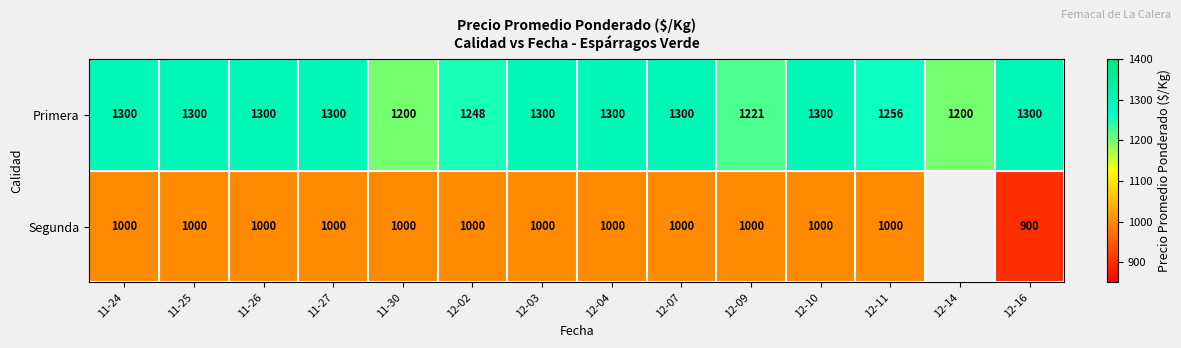

What is the spread (max minus min) of values at 12-10?

300